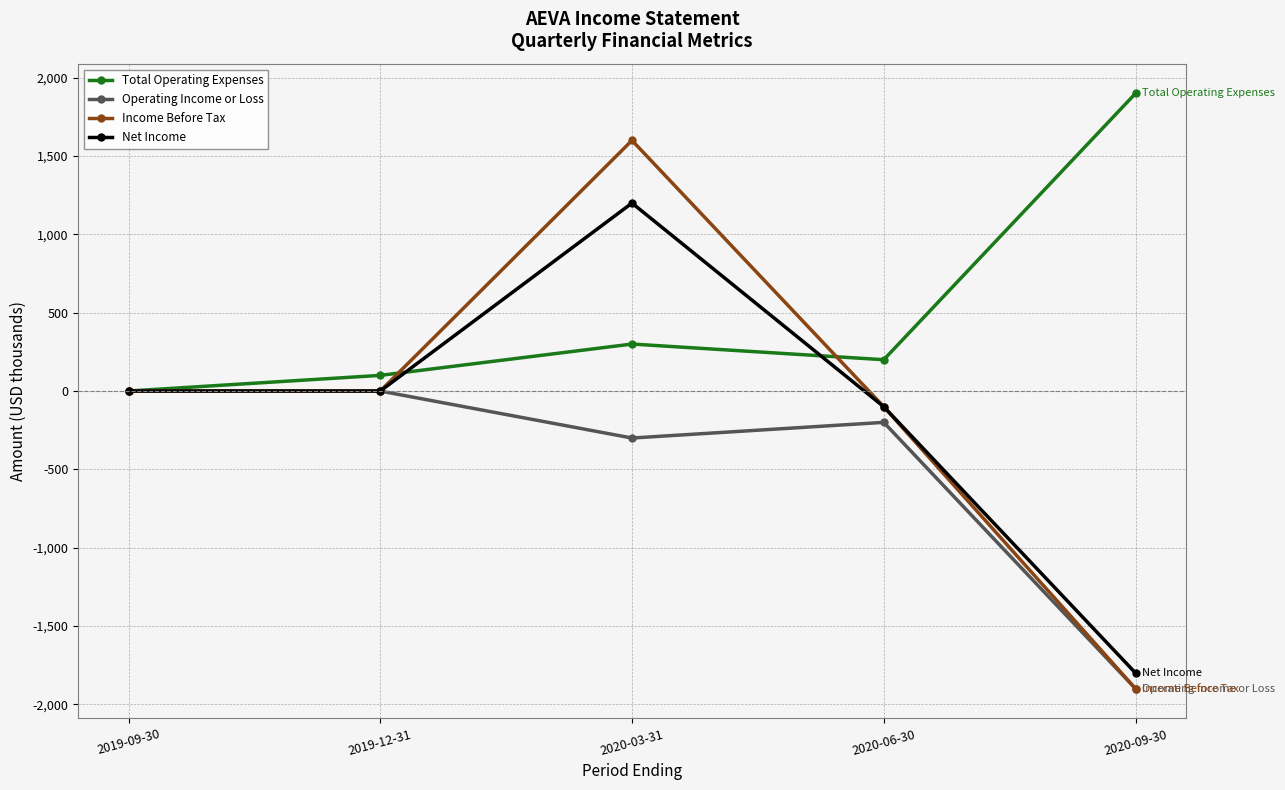

What is the value of the Total Operating Expenses point at the 5th from the left?

1900